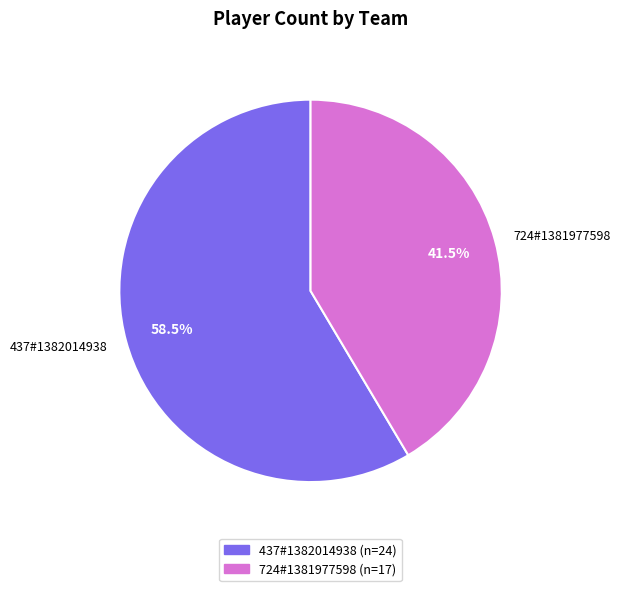

What is the ratio of the value at 724#1381977598 to the value at 437#1382014938?

0.7